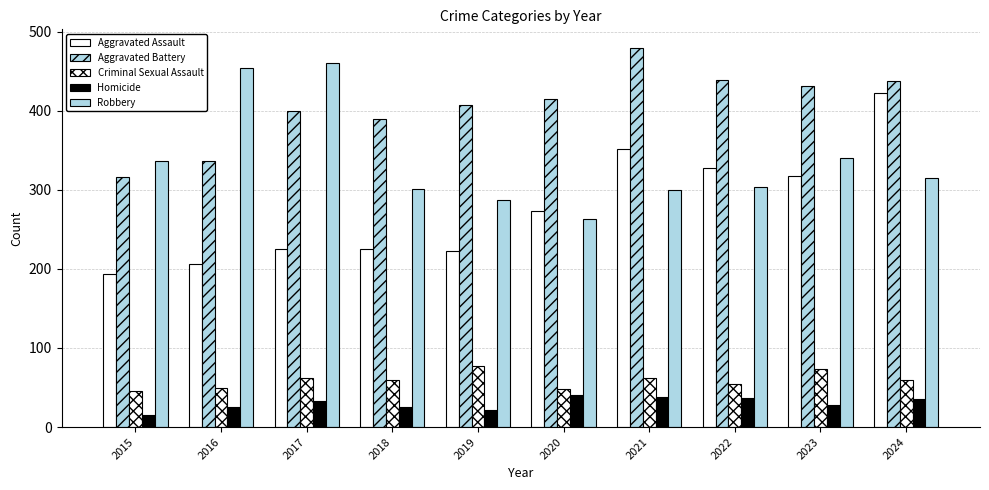

Reading left to right, list all the values displayed in this chart.

Aggravated Assault: 2015=194	2016=206	2017=225	2018=225	2019=223	2020=273	2021=352	2022=327	2023=318	2024=422
Aggravated Battery: 2015=316	2016=336	2017=400	2018=389	2019=407	2020=415	2021=479	2022=439	2023=431	2024=438
Criminal Sexual Assault: 2015=46	2016=50	2017=62	2018=60	2019=77	2020=48	2021=62	2022=55	2023=74	2024=60
Homicide: 2015=15	2016=26	2017=33	2018=25	2019=22	2020=41	2021=38	2022=37	2023=28	2024=36
Robbery: 2015=337	2016=454	2017=460	2018=301	2019=287	2020=263	2021=300	2022=304	2023=340	2024=315